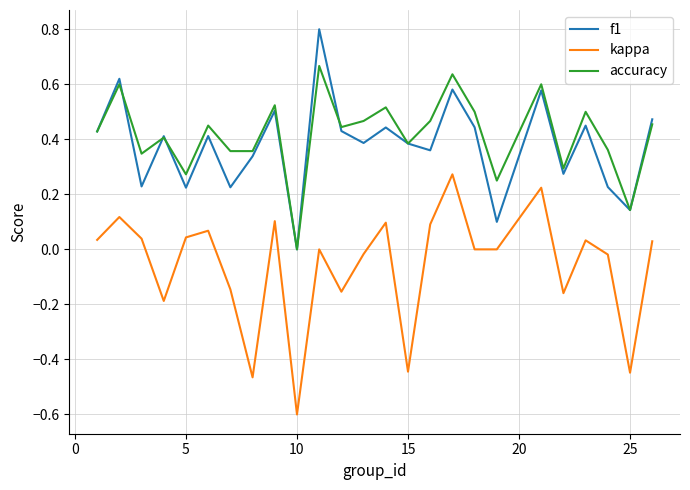

Which series has the widest spread of values?

kappa